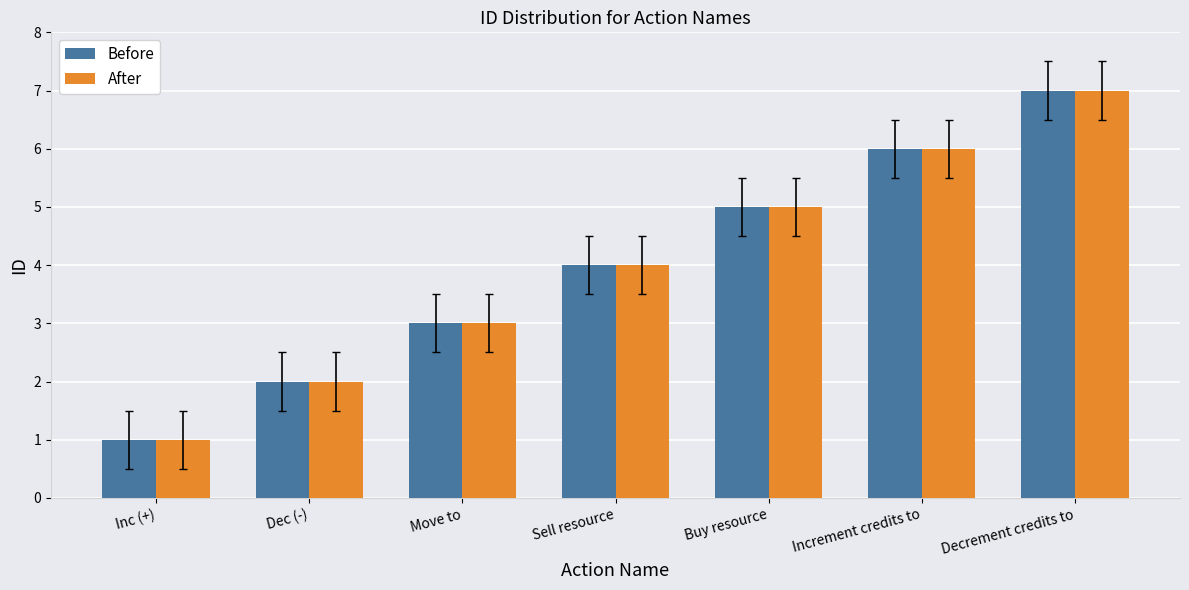

What is the total value across all series at Buy resource?

10